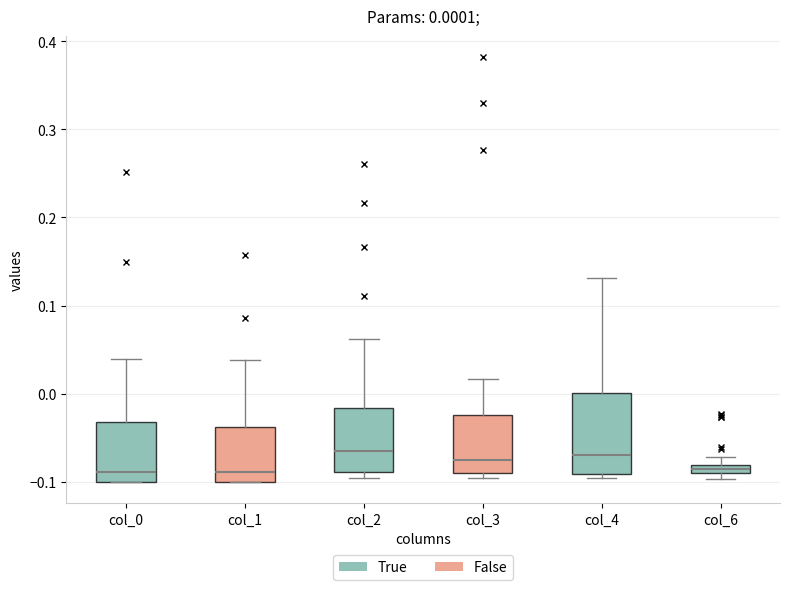

Comparing the boxes themselves (not the whiskers), which one is the tallest?

col_4